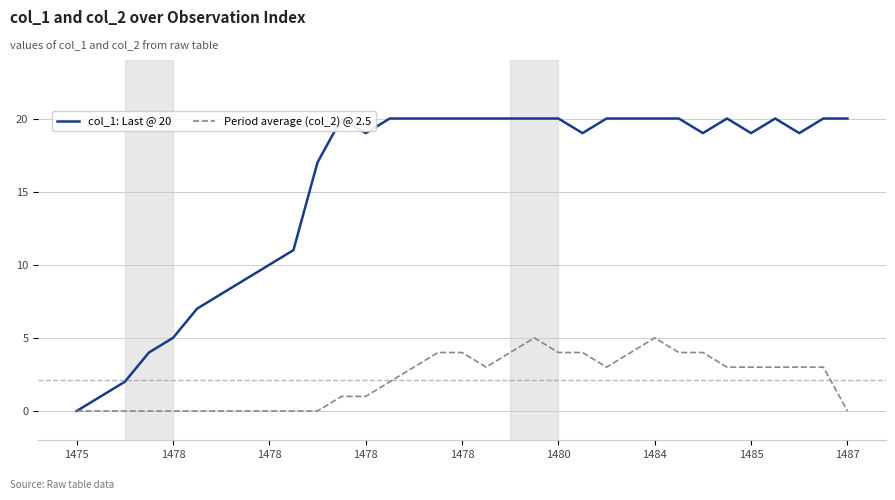

What is the spread (max minus min) of values at 27?

17